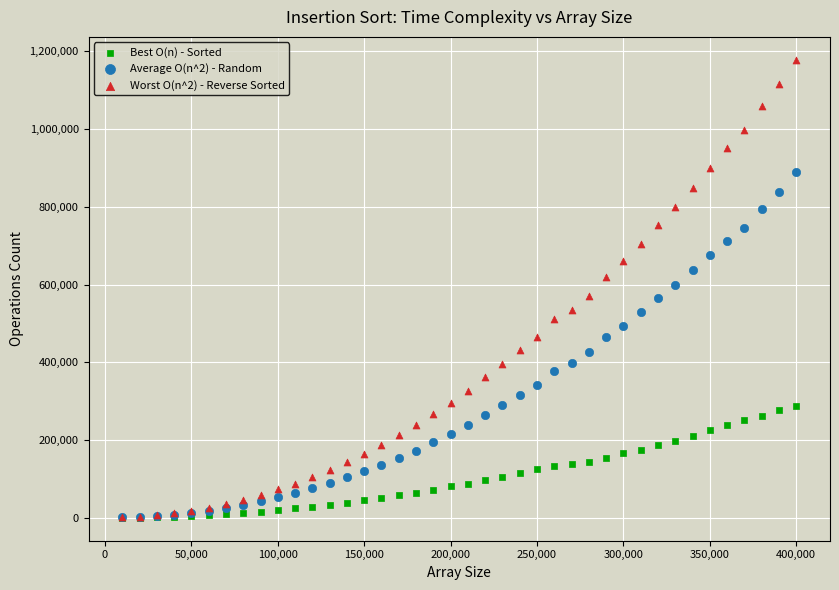

Which series reaches the maximum Y coordinate?

Worst O(n^2) - Reverse Sorted